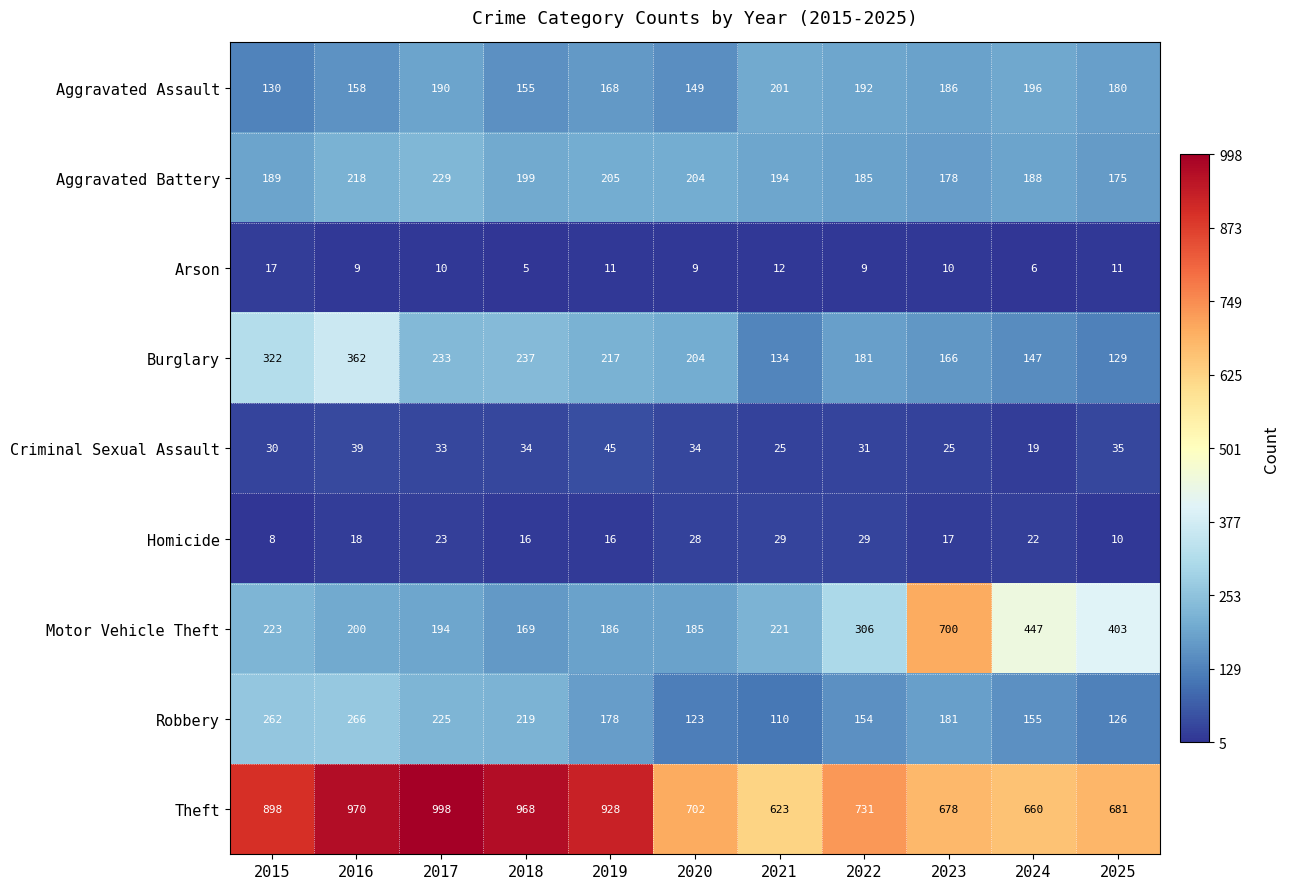

Is it true that Arson equals 3 at 2018?

False